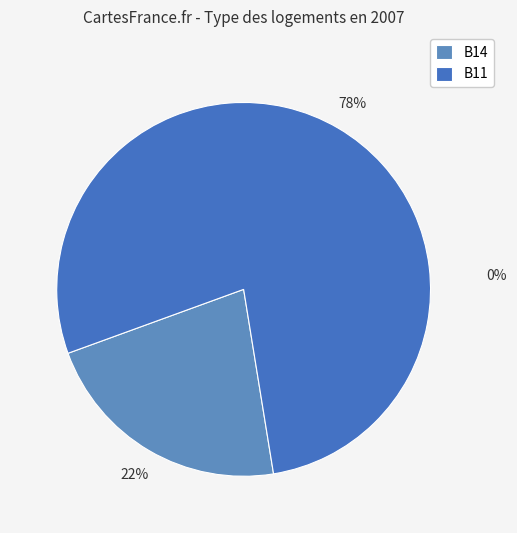

Does in27 account for over 50% of the chart?

No